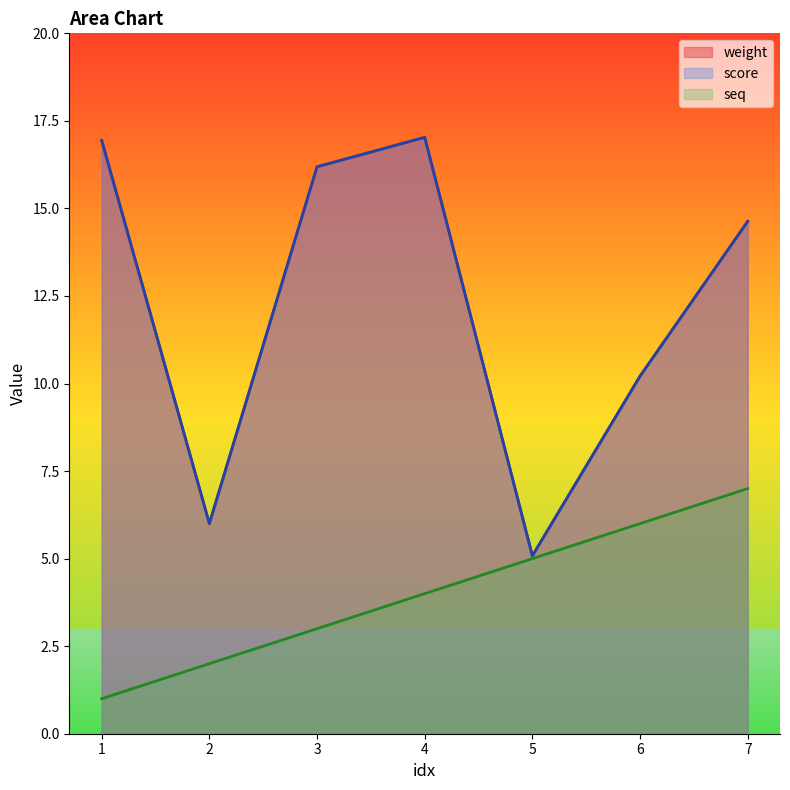

Where does the seq series first go above 4?

5